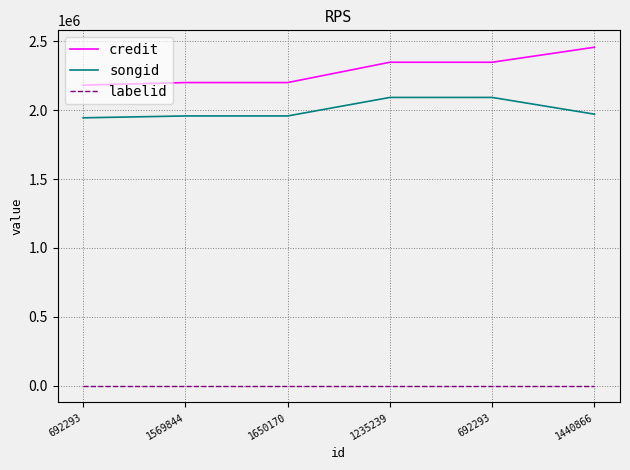

True or false: labelid has more than 1 interior local peaks.

False